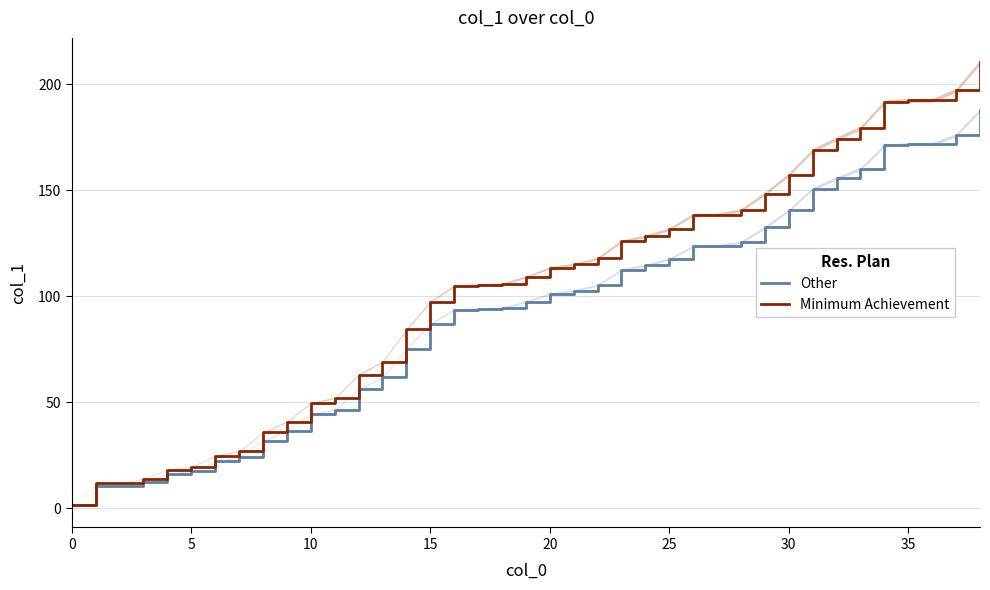

What is the difference between the maximum and minimum values in the Minimum Achievement series?

208.6